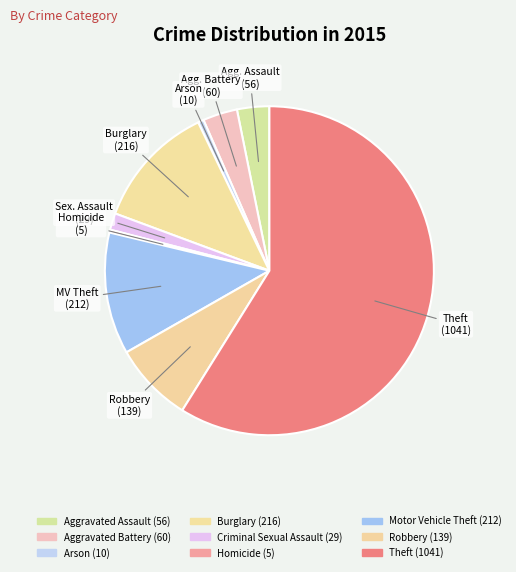

How many segments does this pie chart have?

9